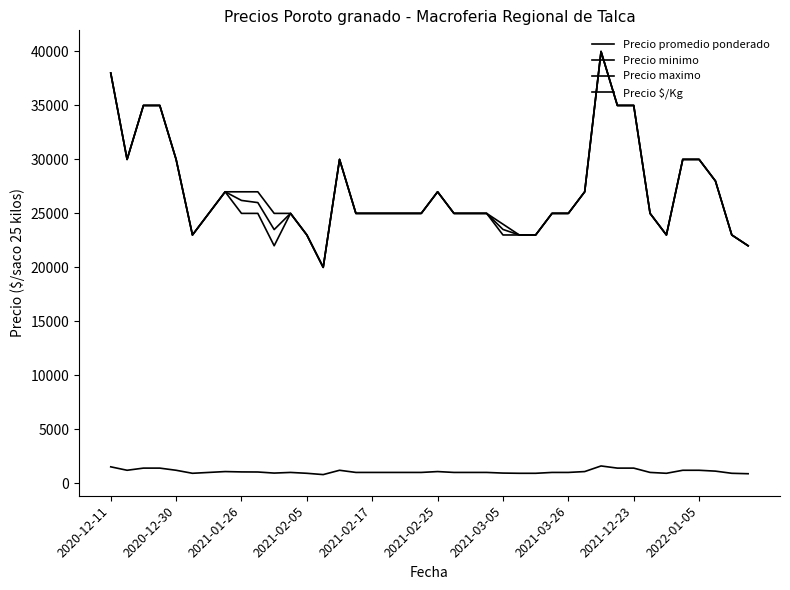

List the series in order of their peak value, lowest first.

Precio $/Kg, Precio promedio ponderado, Precio minimo, Precio maximo